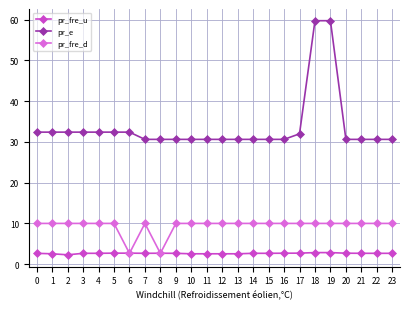

Which series has the largest total across all categories?

pr_e